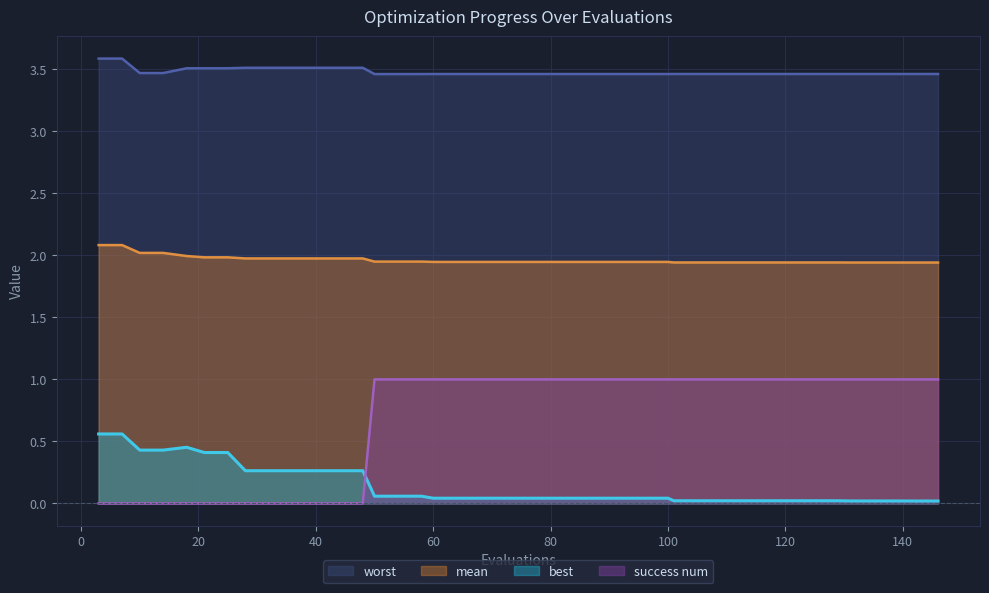

True or false: mean and best intersect in this chart.

False